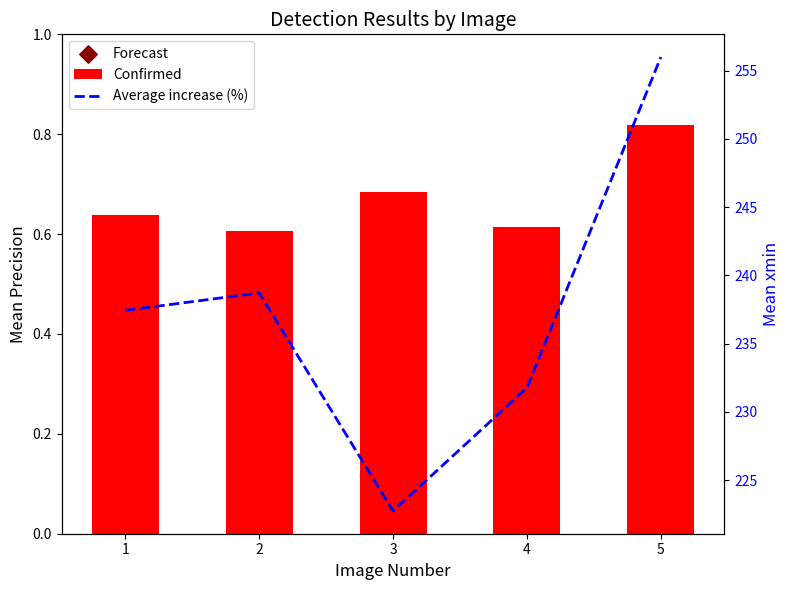

Which series contains the highest Y value?

Average increase (%)